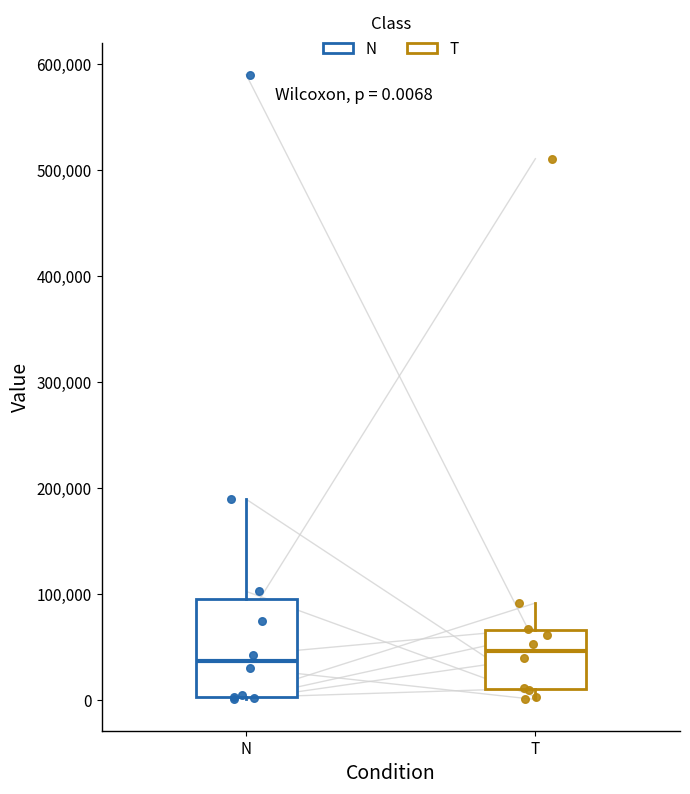

Which box has the highest median line?

T